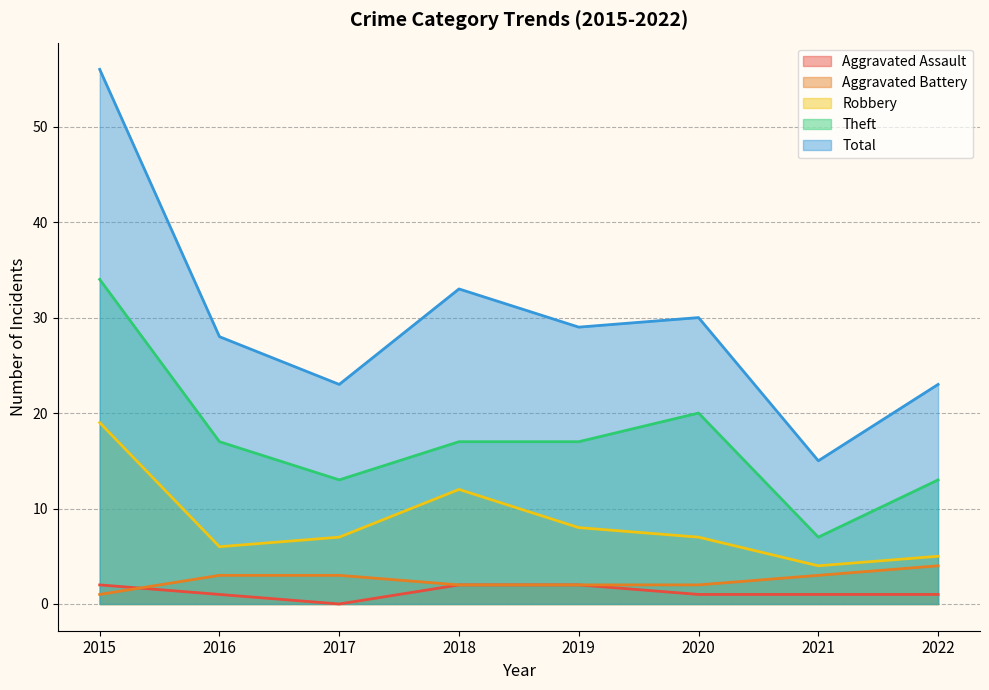

Between 2017 and 2022, which series saw the biggest shift?

Robbery